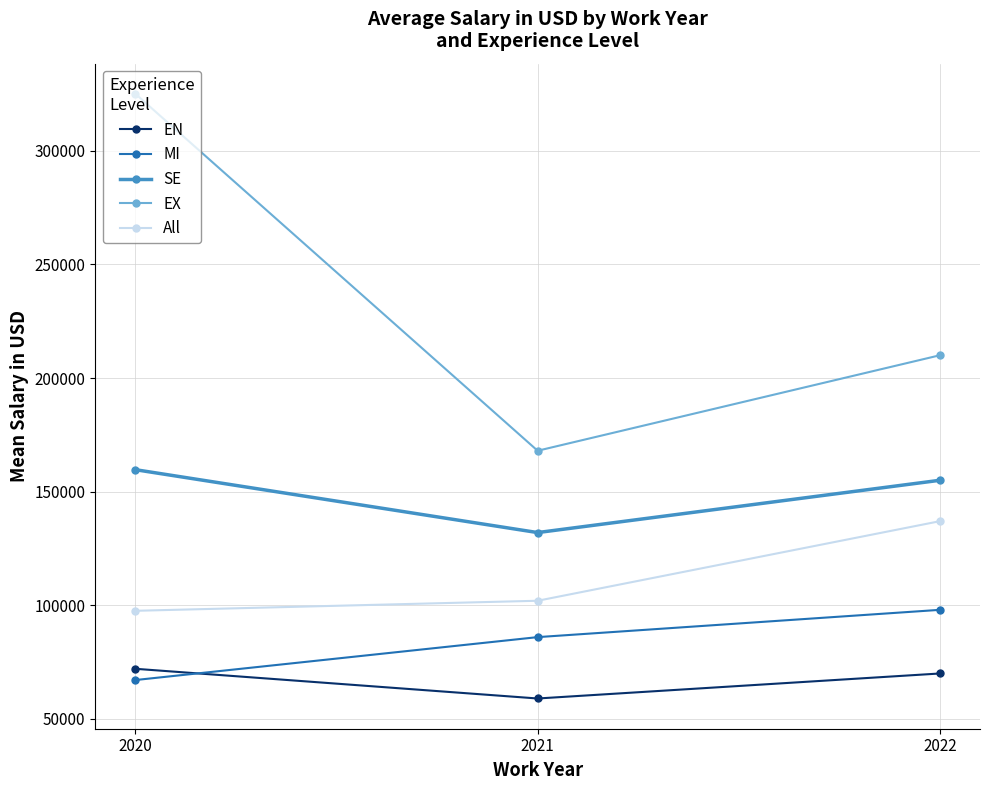

Which series changed the most between 2020 and 2022?

EX